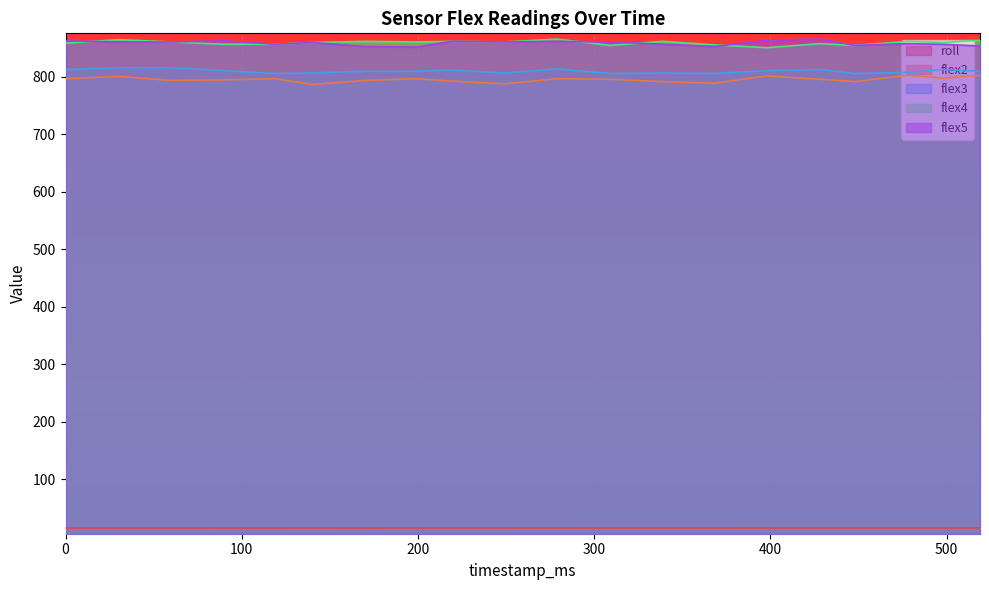

What is the difference between the maximum and minimum values in the flex3 series?

10.0